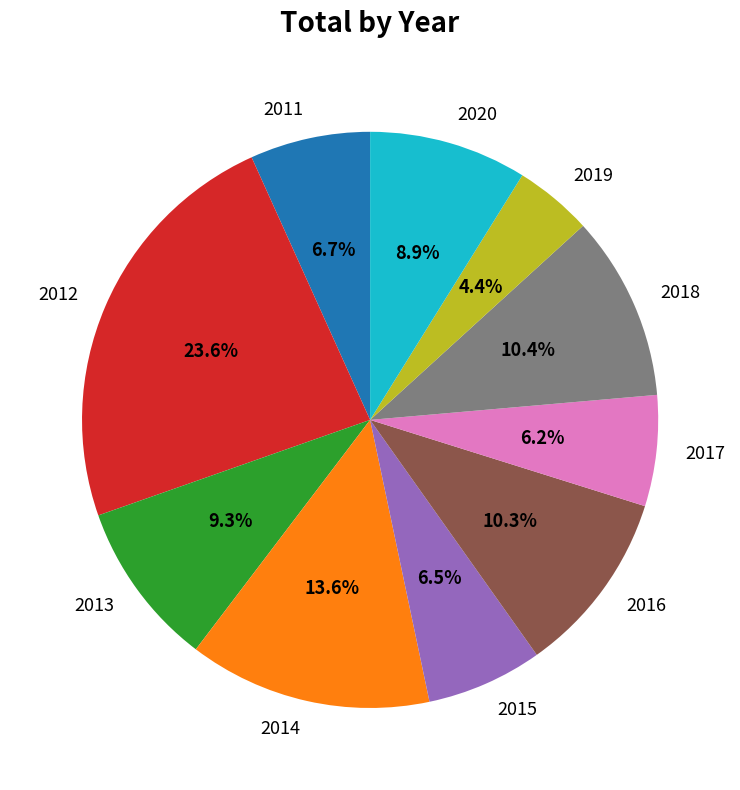

Does 2013 account for over 50% of the chart?

No